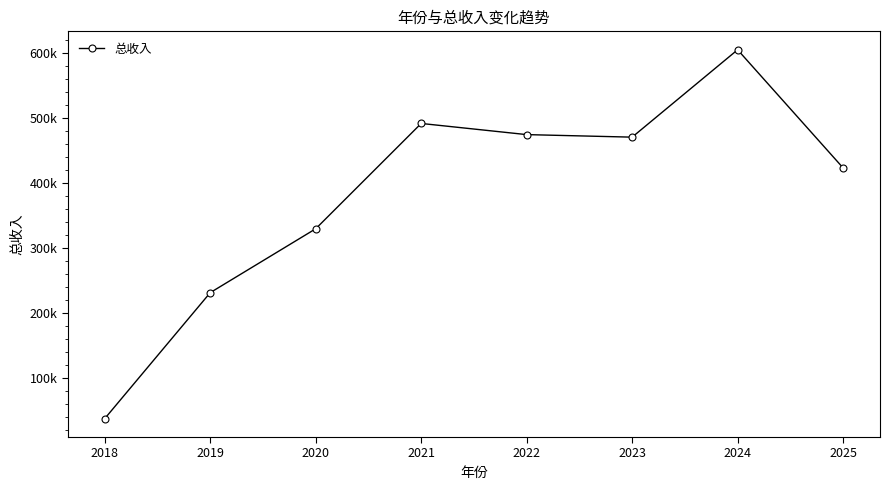

At which category does the data reach its first local peak?

2021